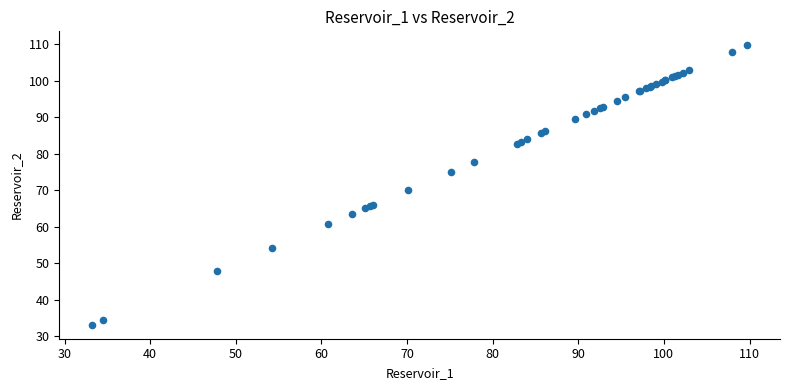

What Y value in the scatter plot is closest to 71?

70.1